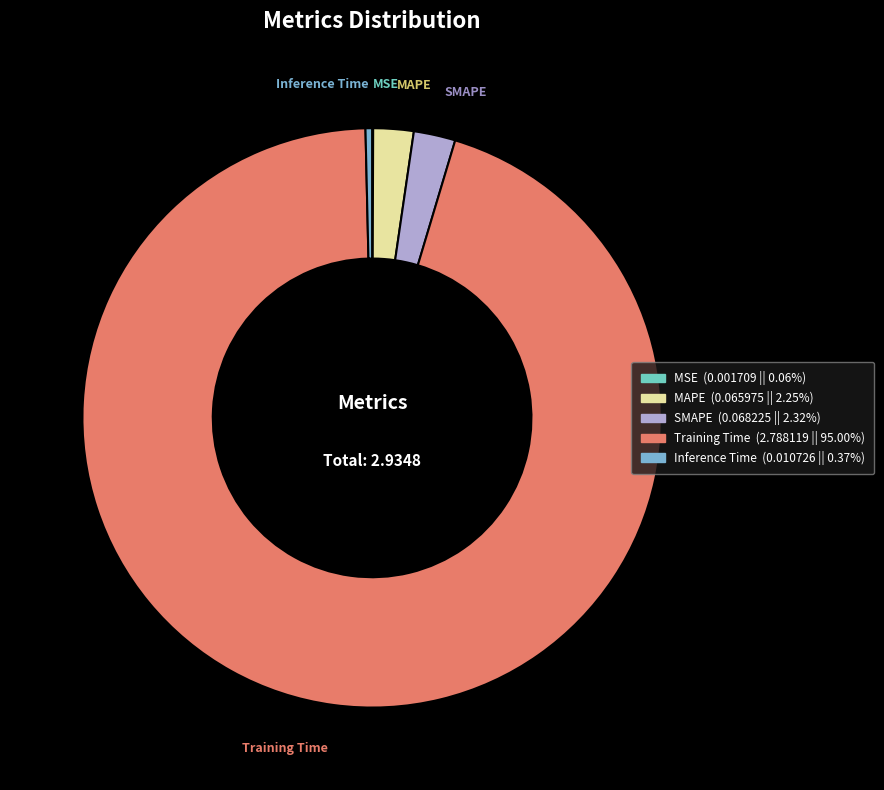

Between SMAPE and Inference Time, which is larger?

SMAPE